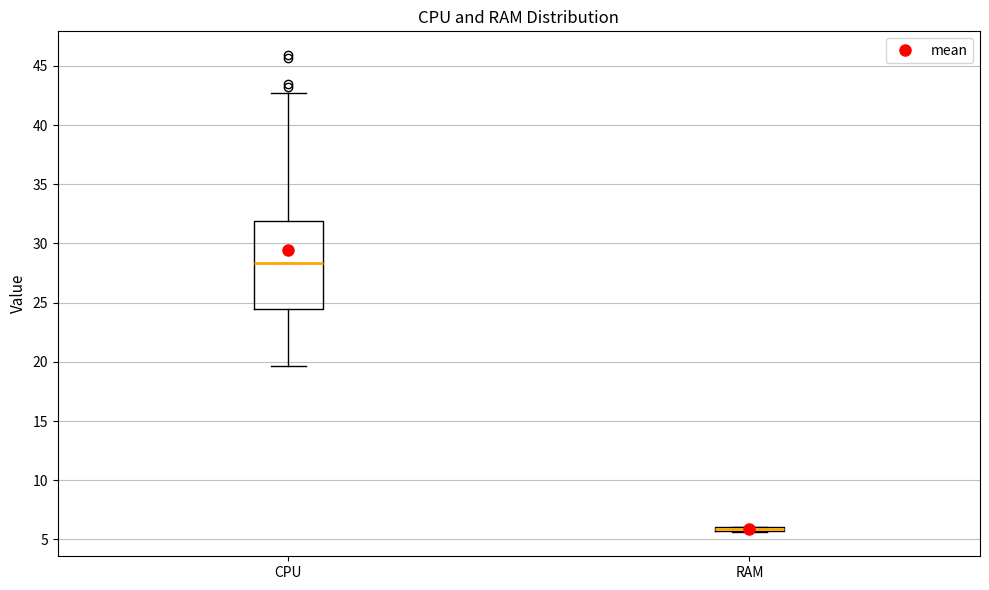

Where is the lower edge of the box for RAM on the y-axis? The values are not printed on the chart, so give them approximately, as read against the axis.

5.5